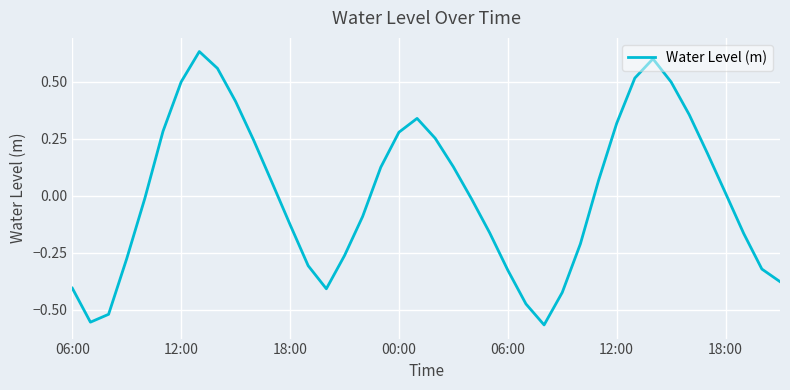

Is this an area chart (filled region under the line)?

No